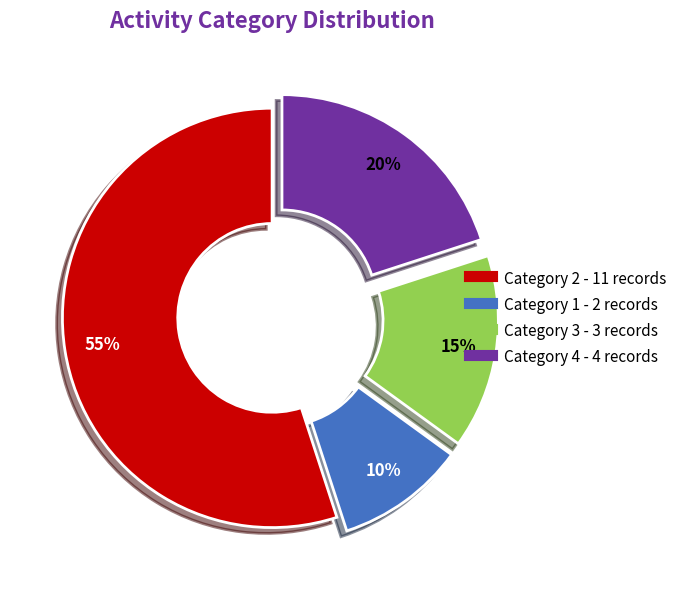

To the nearest percent, what is the average slice percentage?

25%